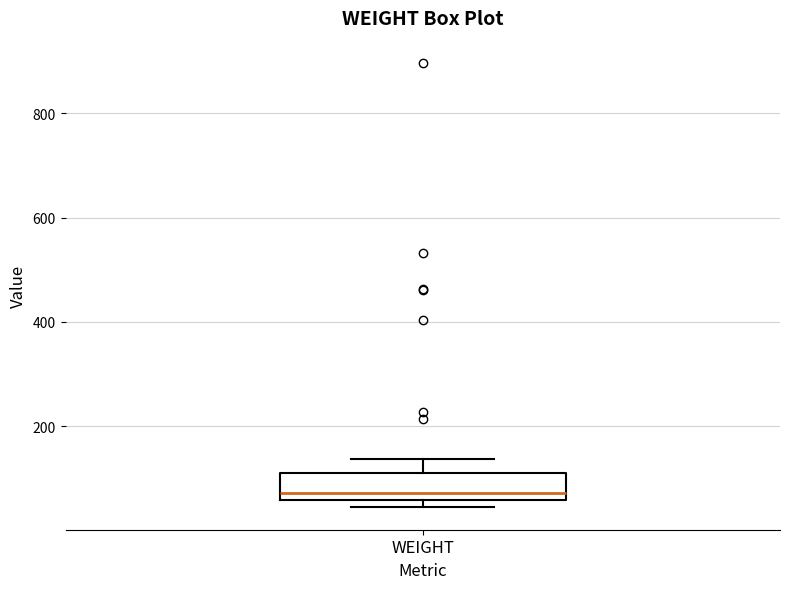

Read this box plot against the y-axis: the position of the median line, the range covered by the box, and the ends of both whiskers. The values are not printed on the chart, so give them approximately, as read against the axis.

median 80, box 60 to 100, whiskers 40 to 140